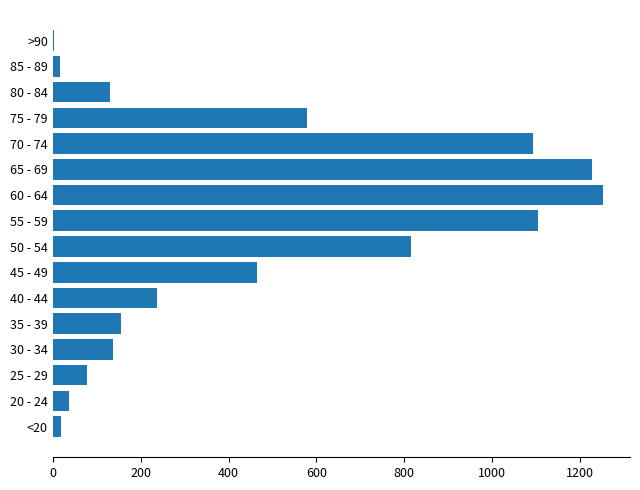

Where is the data nearest to the value 627?

75 - 79